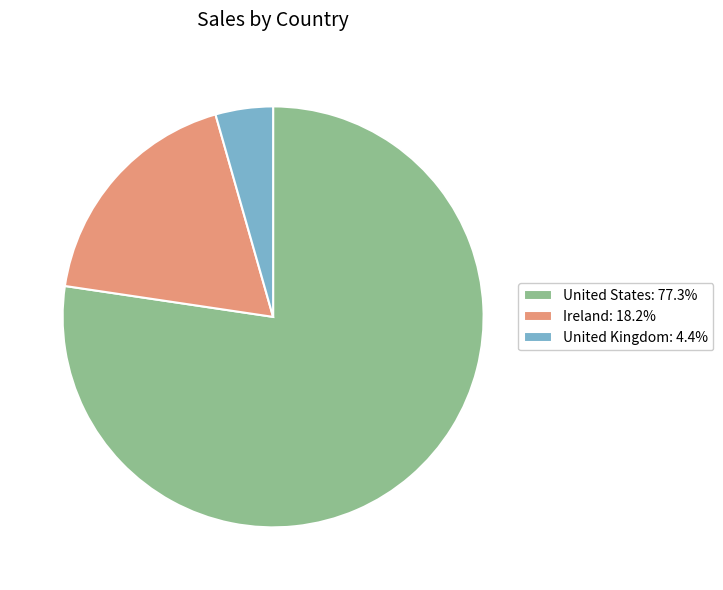

Do United Kingdom and United States together represent more than half of the pie?

Yes